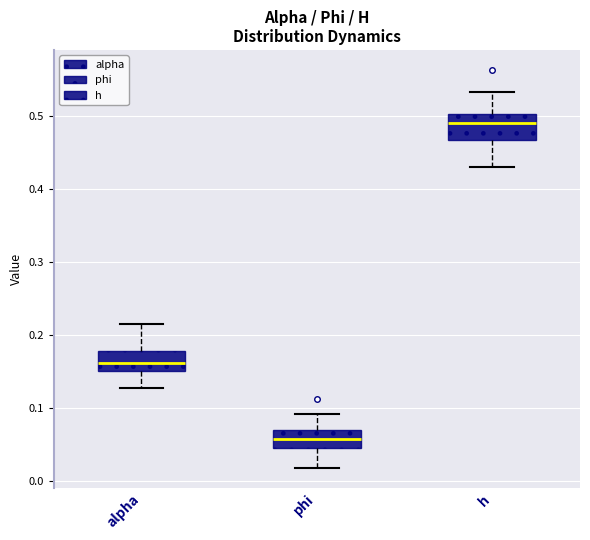

Where is the upper edge of the box for phi on the y-axis? The values are not printed on the chart, so give them approximately, as read against the axis.

0.07